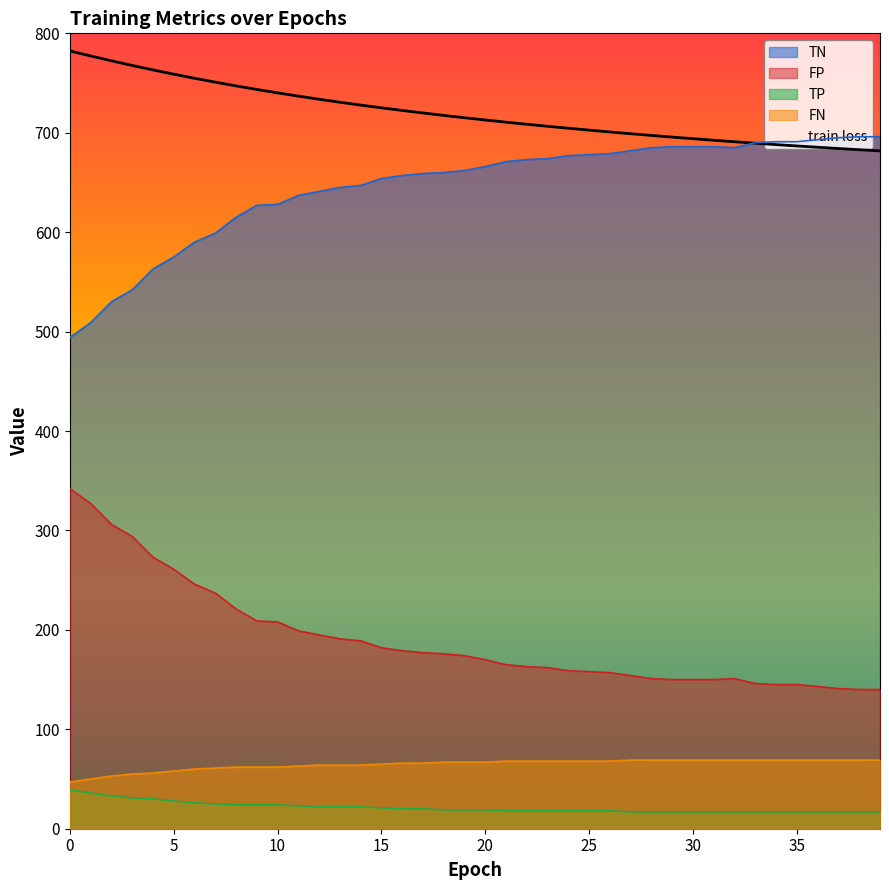

True or false: FP has a value of 686.0 at 29.

True